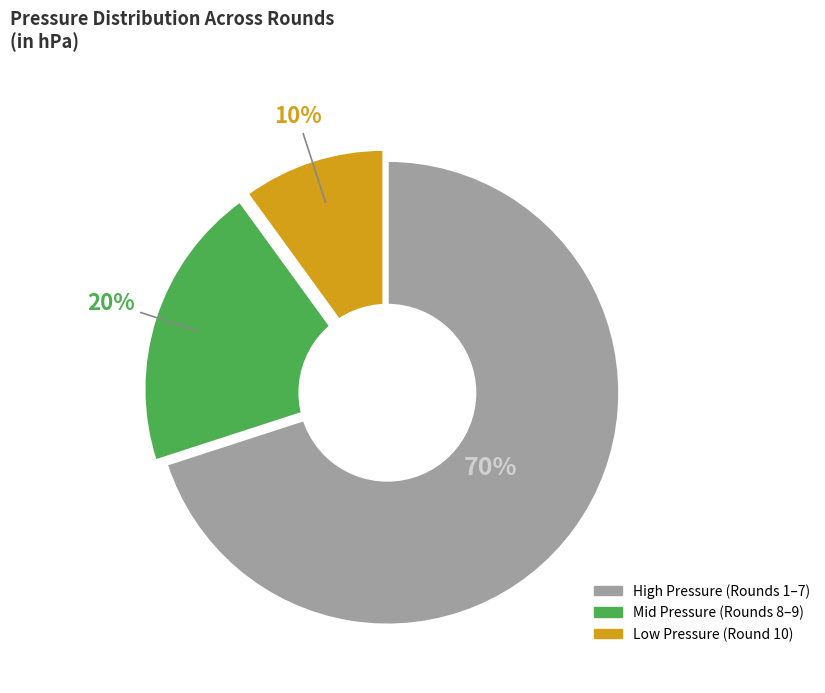

Count the number of slices in the pie.

3